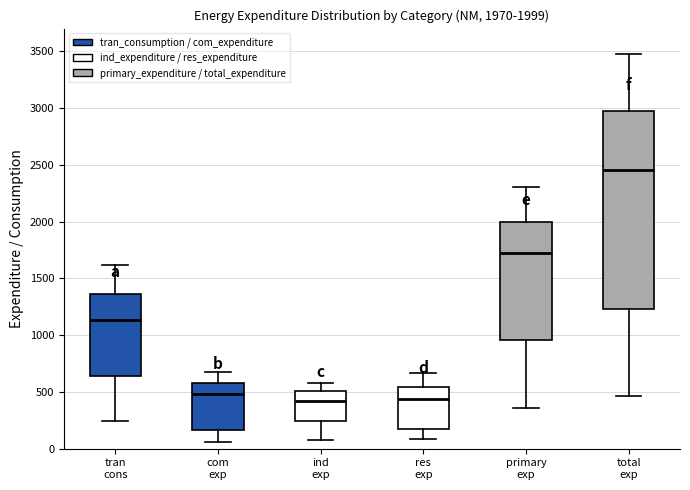

Which box is the tallest, from its lower edge to its upper edge?

total exp